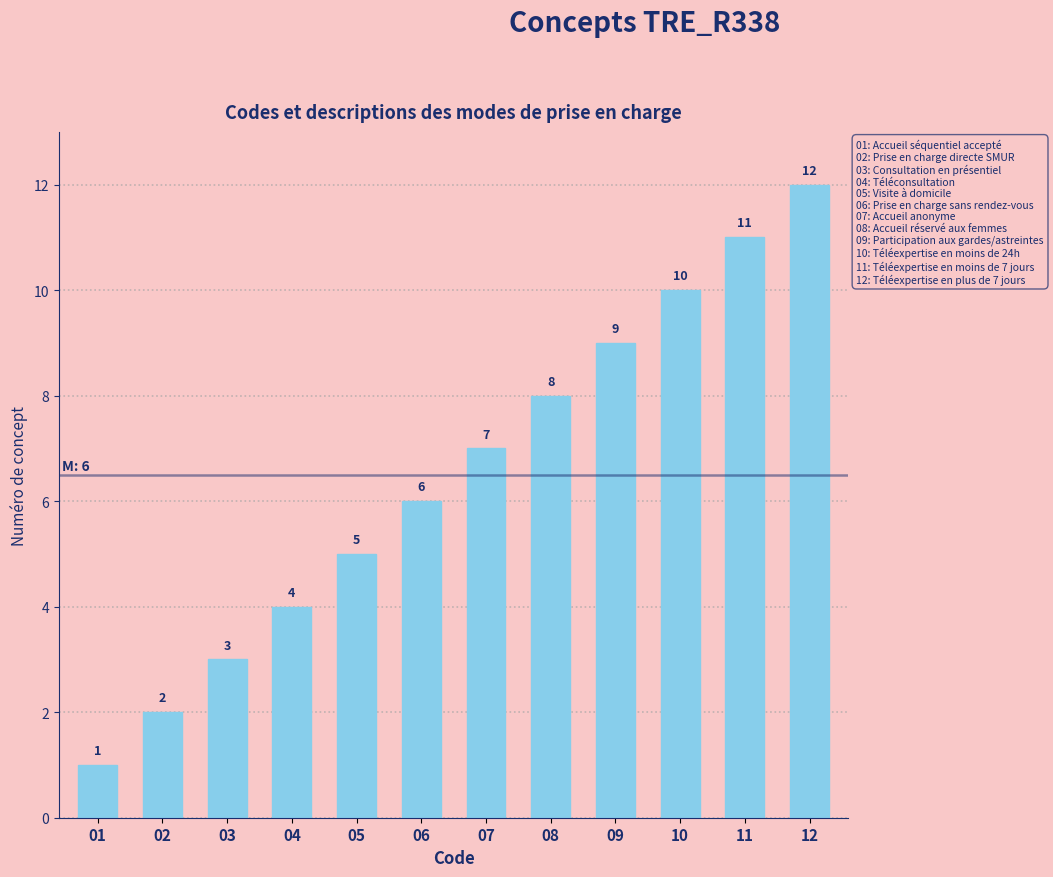

Rank the categories by value from highest to lowest.

12, 11, 10, 09, 08, 07, 06, 05, 04, 03, 02, 01